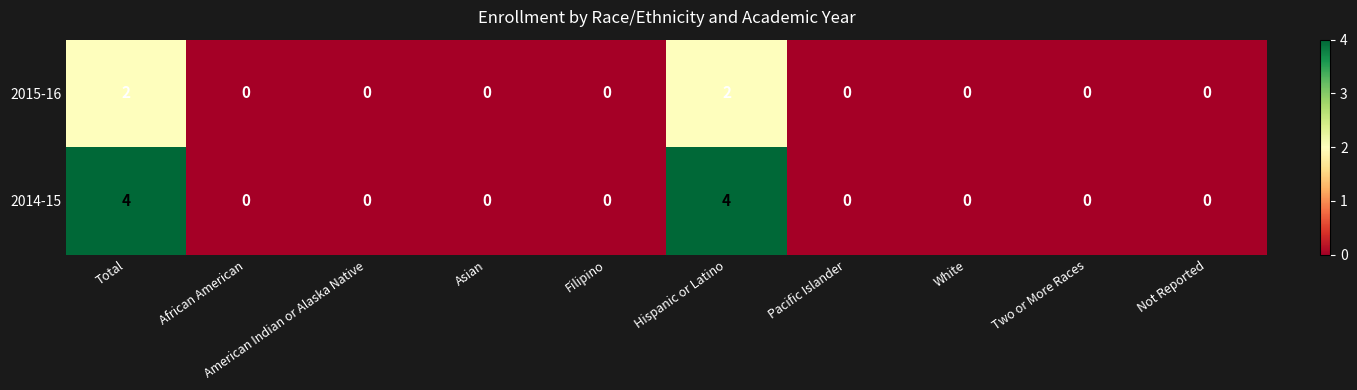

How many series are shown in this chart?

2